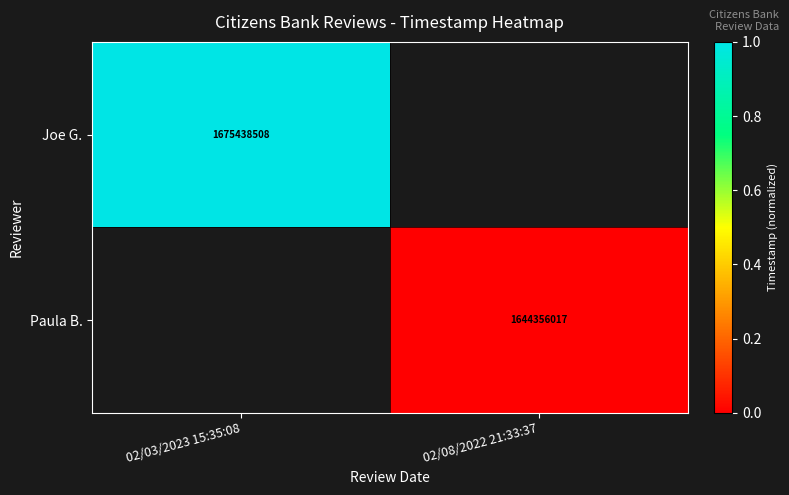

True or false: Joe G. has a value of 1675438508 at 02/03/2023 15:35:08.

True